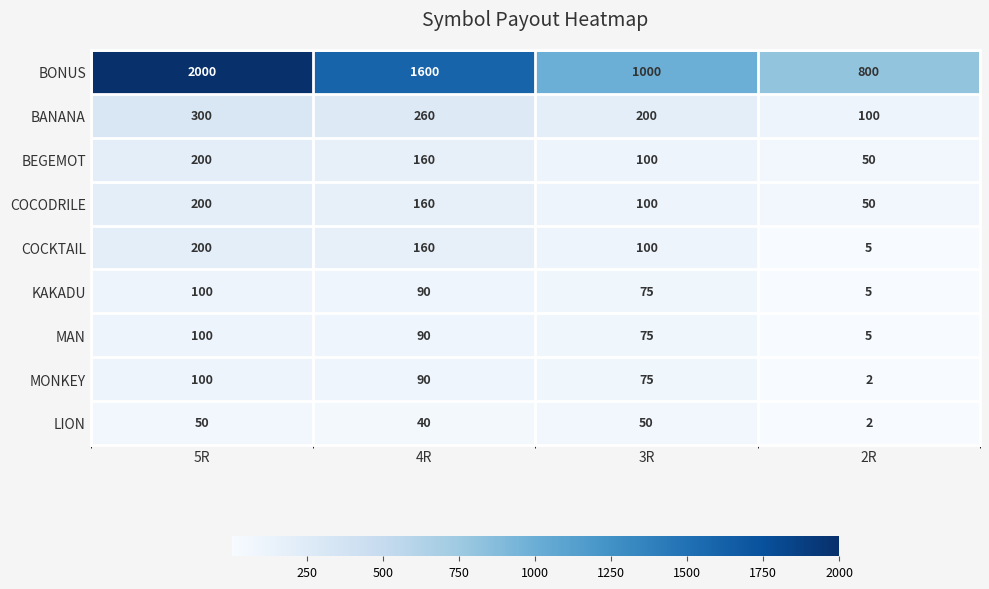

Between 4R and 3R, which series saw the biggest shift?

BONUS